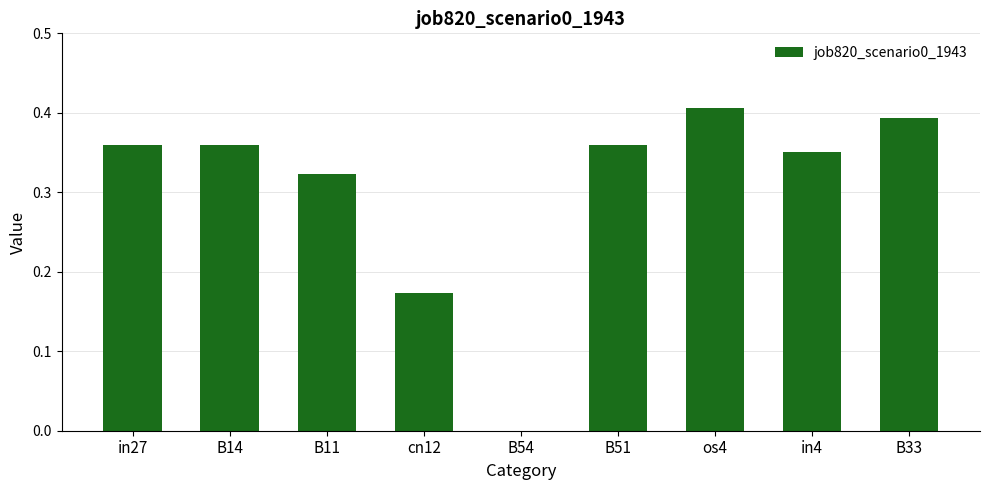

The chart shows a value of 0.3 at cn12. True or false?

False